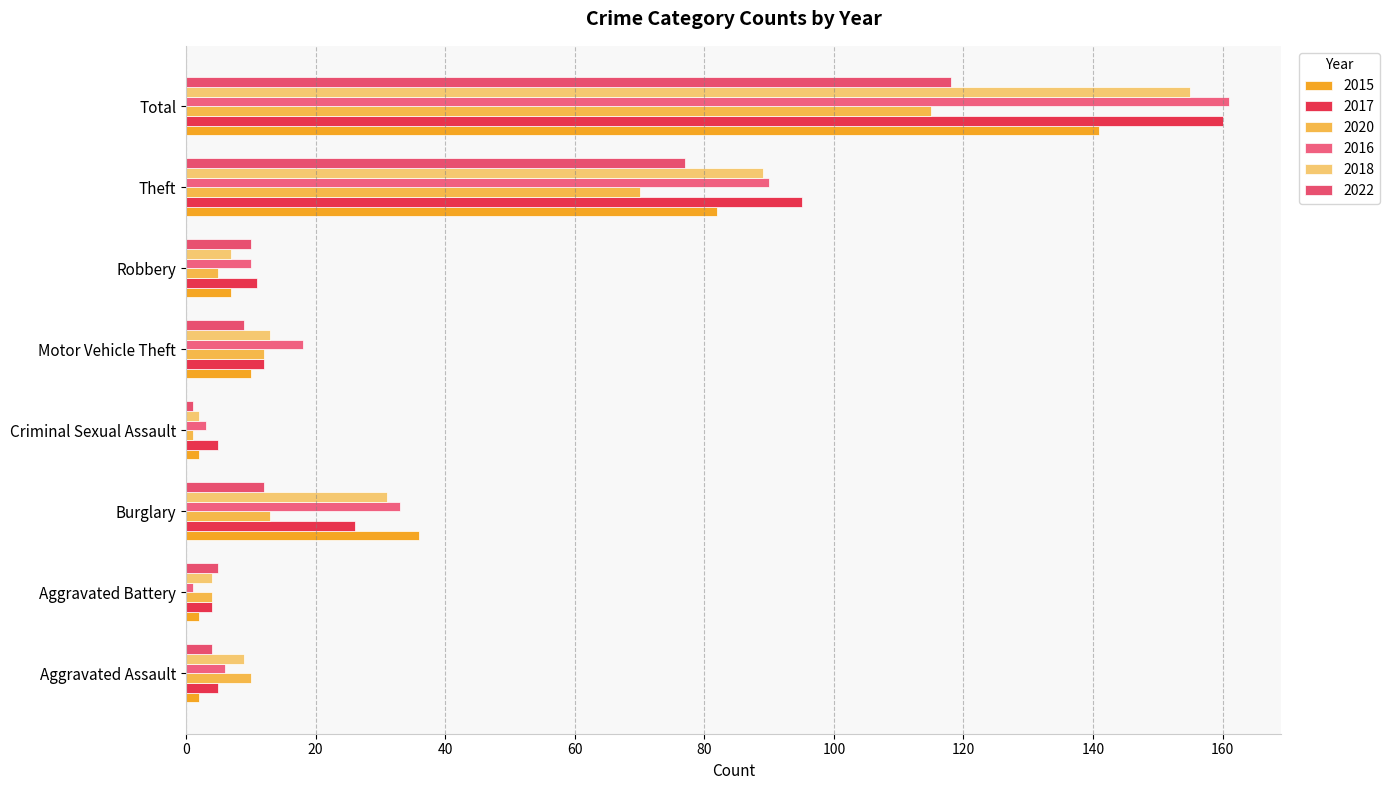

How many values in the 2020 series are below 12?

4